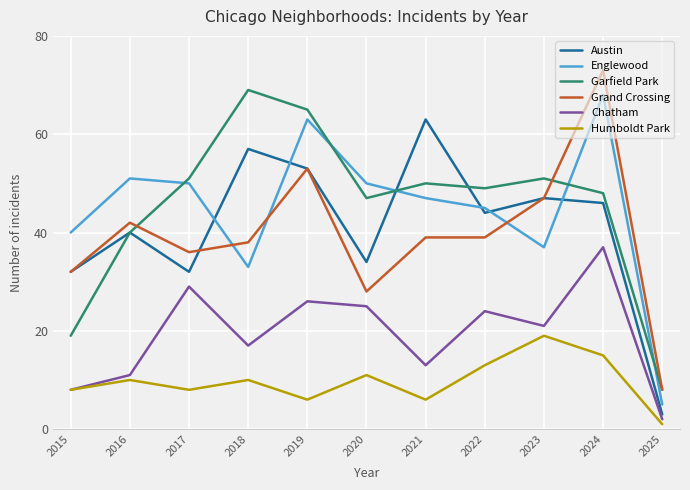

At which label does Chatham first exceed 21?

2017